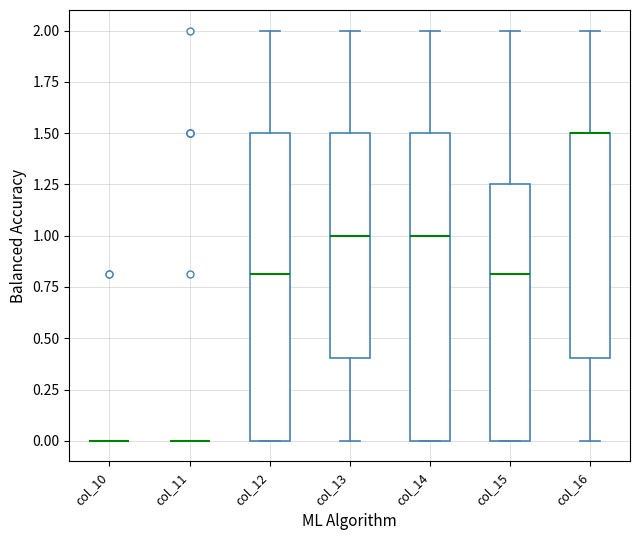

Reading left to right, read every box against the y-axis: the position of its median line, the range the box covers, and the ends of its whiskers. The values are not printed on the chart, so give them approximately, as read against the axis.

col_10: box collapsed to a line at 0.00, whiskers 0.00 to 0.00
col_11: box collapsed to a line at 0.00, whiskers 0.00 to 0.00
col_12: median 0.80, box 0.00 to 1.50, whiskers 0.00 to 2.00
col_13: median 1.00, box 0.40 to 1.50, whiskers 0.00 to 2.00
col_14: median 1.00, box 0.00 to 1.50, whiskers 0.00 to 2.00
col_15: median 0.80, box 0.00 to 1.25, whiskers 0.00 to 2.00
col_16: median 1.50 (drawn on the box's upper edge), box 0.40 to 1.50, whiskers 0.00 to 2.00